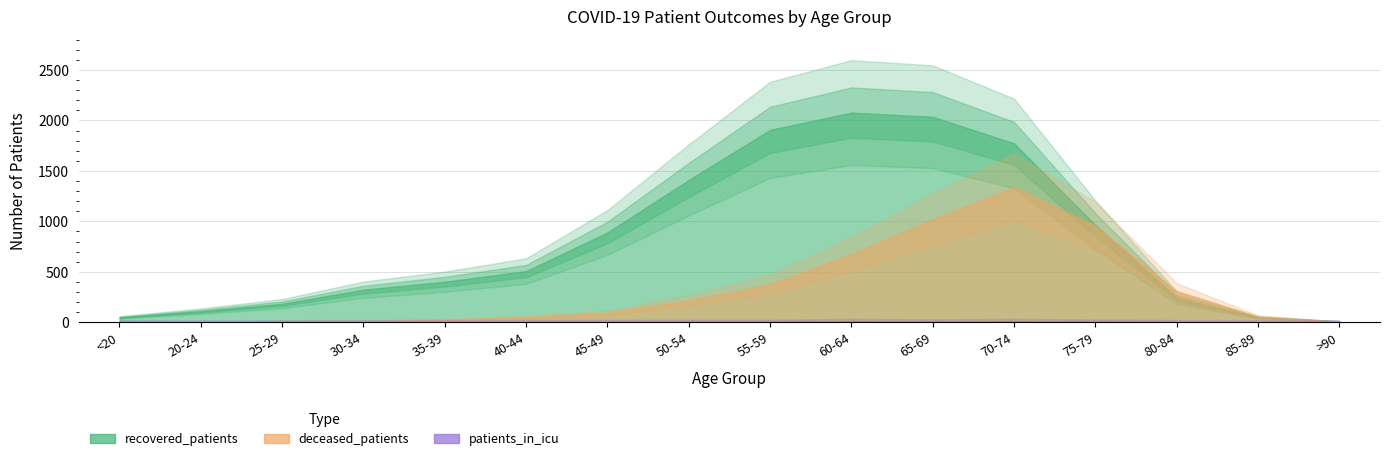

True or false: recovered_patients and patients_in_icu intersect in this chart.

False